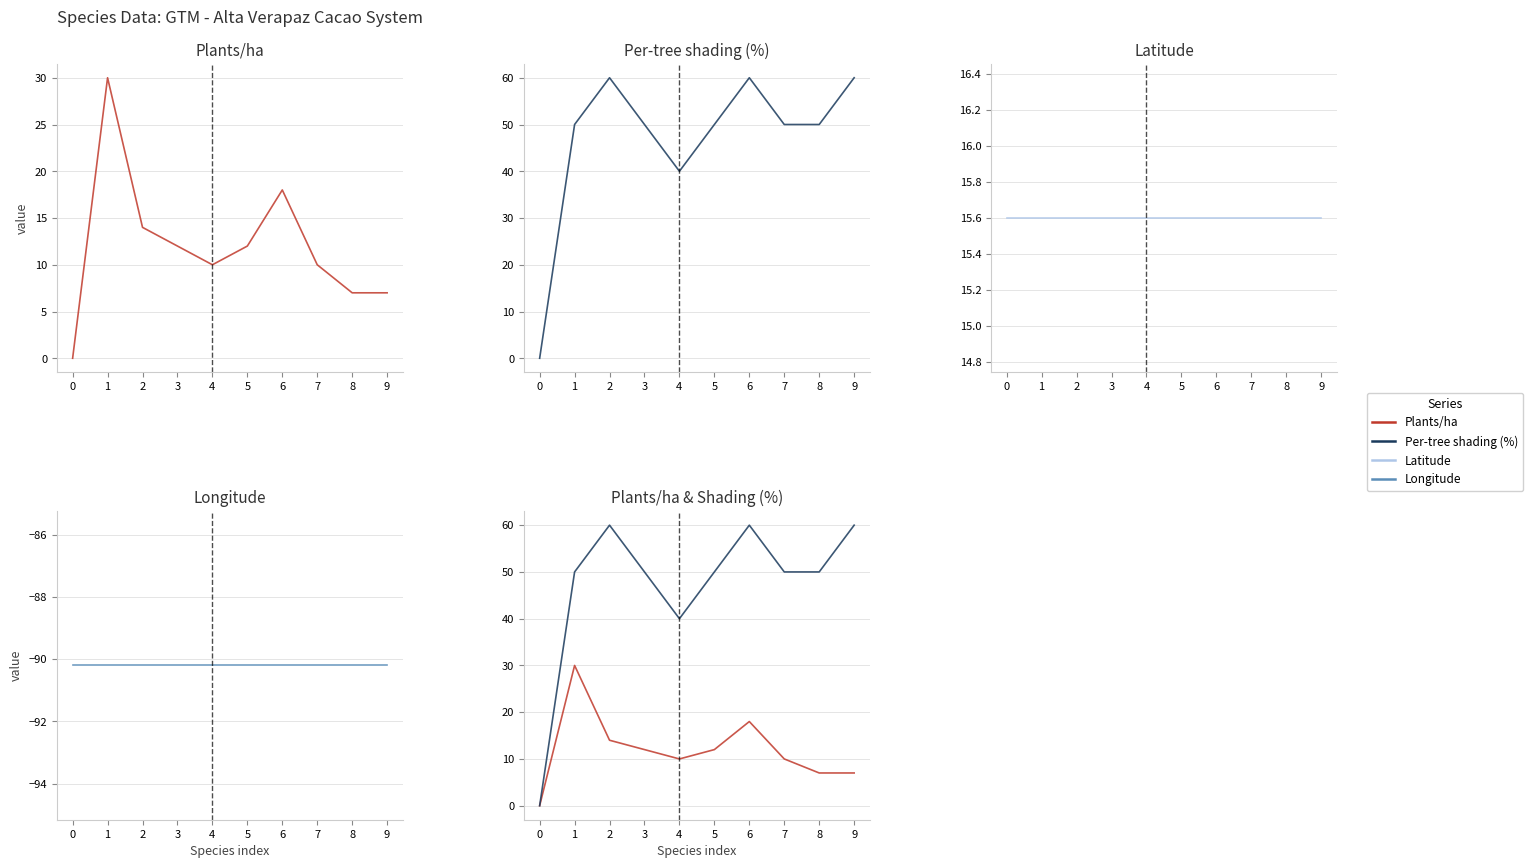

Rank the series by their maximum value, from highest to lowest.

Per-tree shading (%), Plants/ha, Latitude, Longitude